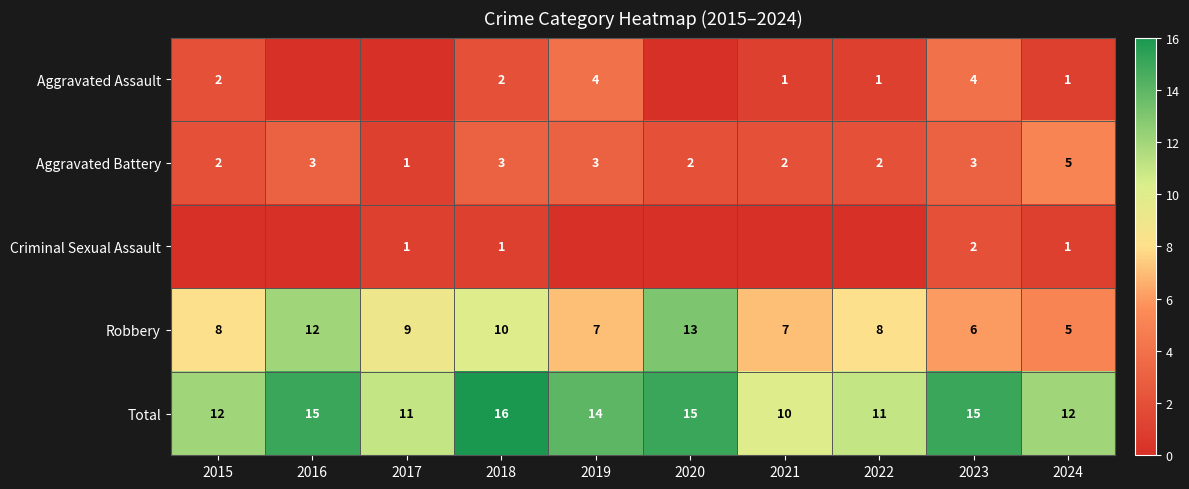

How many categories are shown in the chart?

10